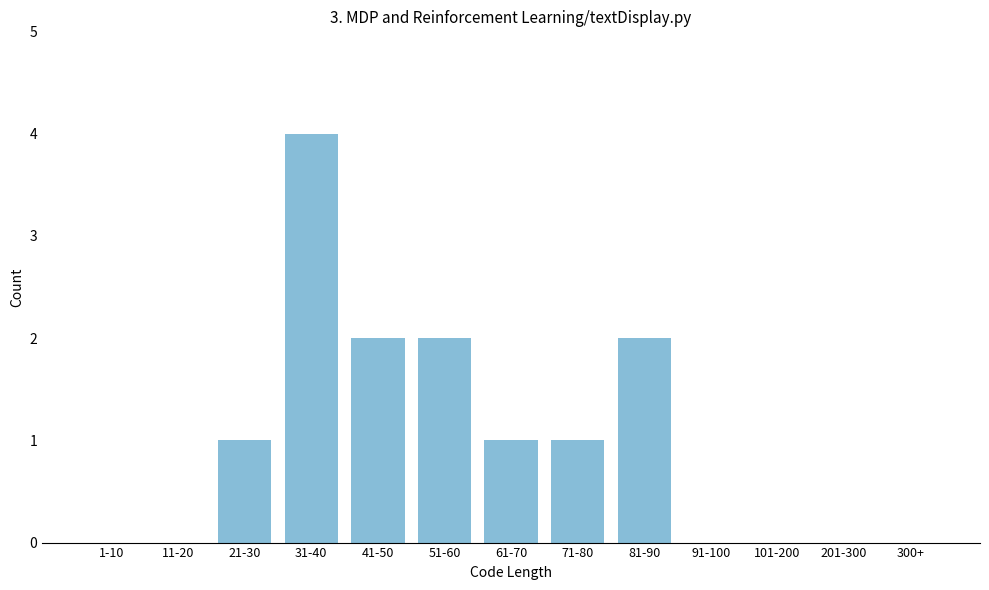

Reading right to left, extract all data points from this chart.

300+=0	201-300=0	101-200=0	91-100=0	81-90=2	71-80=1	61-70=1	51-60=2	41-50=2	31-40=4	21-30=1	11-20=0	1-10=0